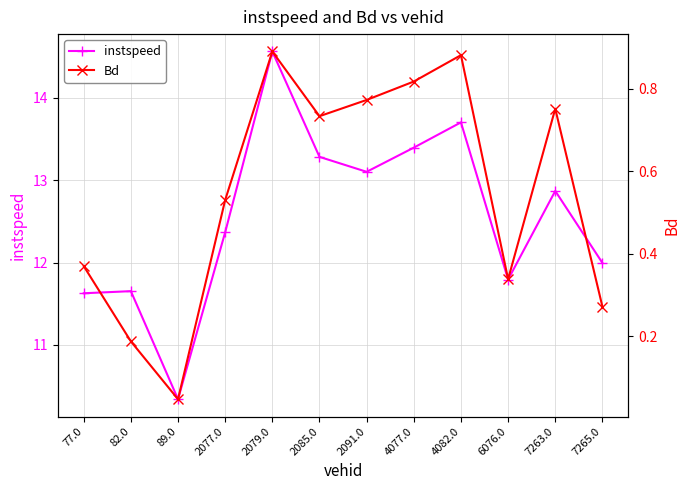

The Bd series shows 0.3 at 6076.0. True or false?

True